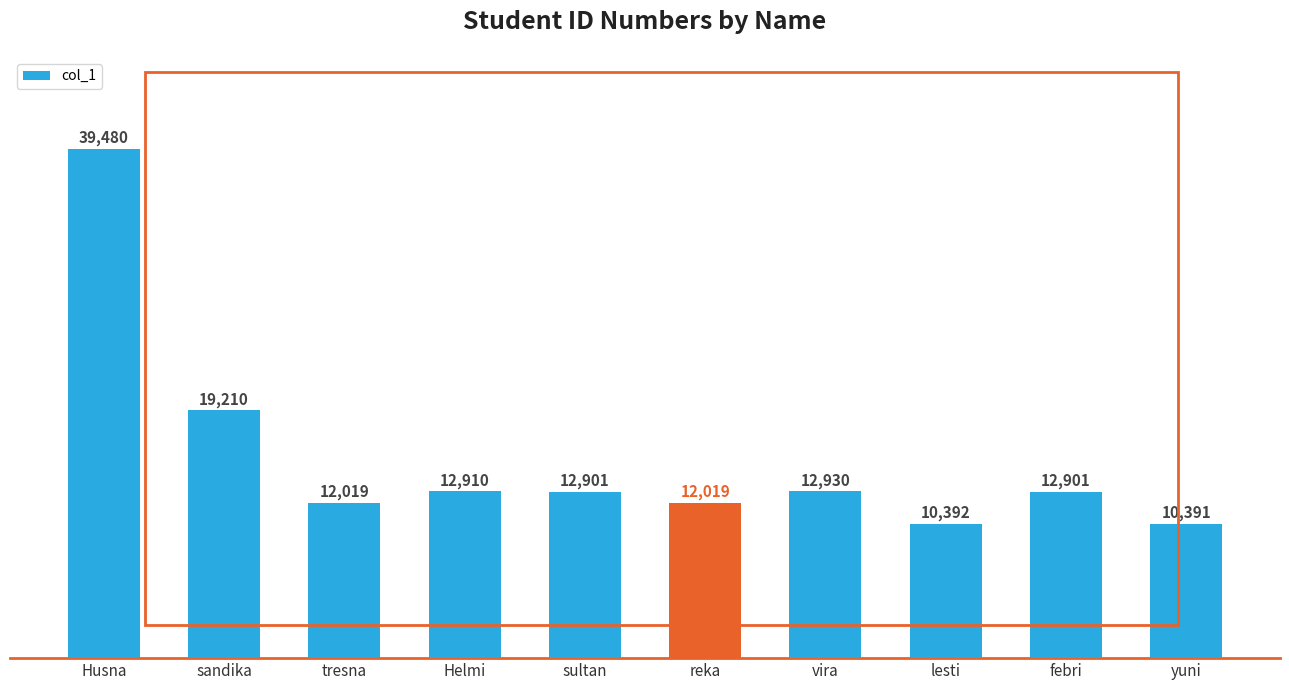

How many bars are there in total?

10